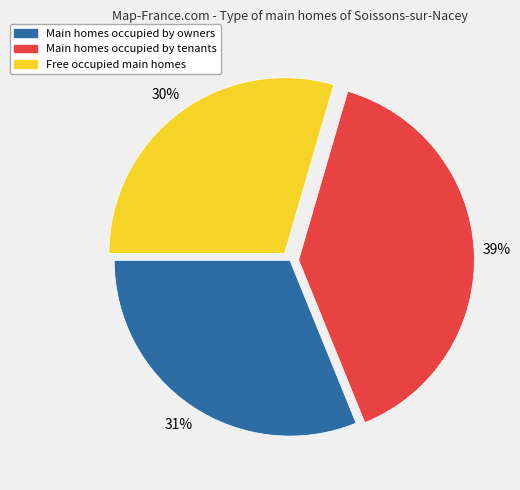

Does any single category account for the majority?

No